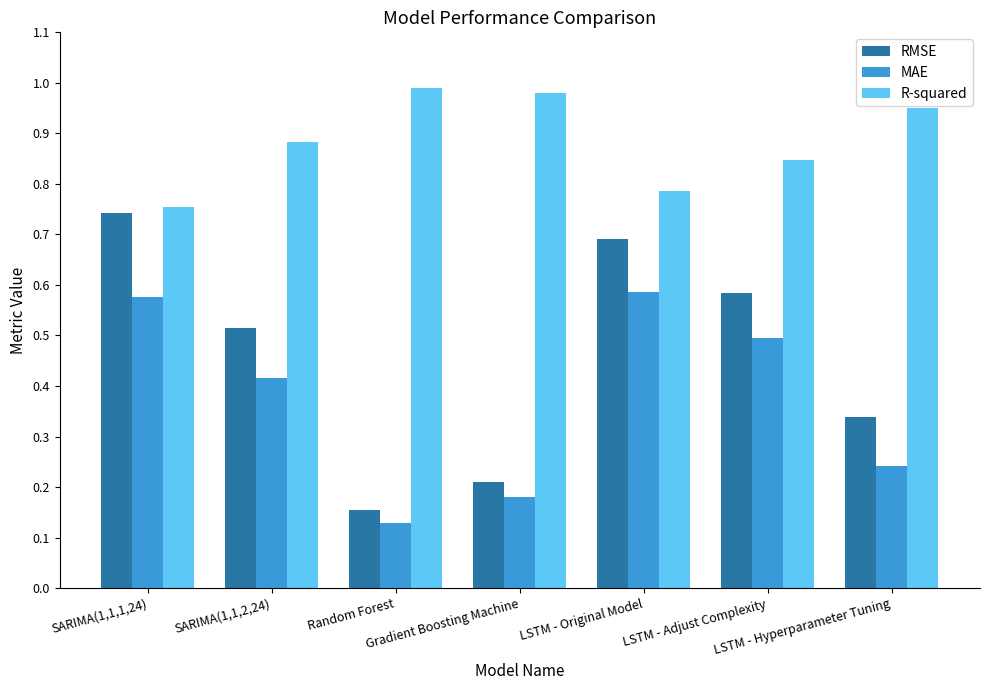

Rank the series by their average value, from lowest to highest.

MAE, RMSE, R-squared